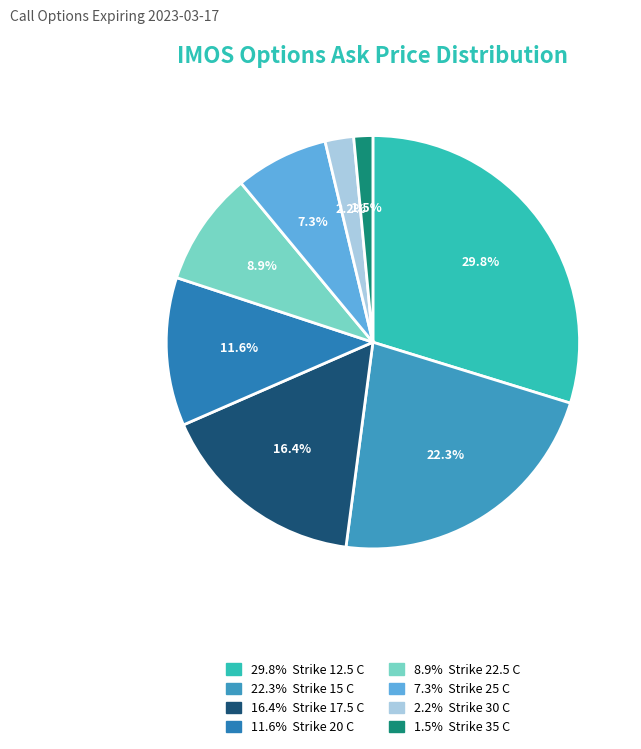

What is the smallest slice in the pie chart?

Strike 35 C